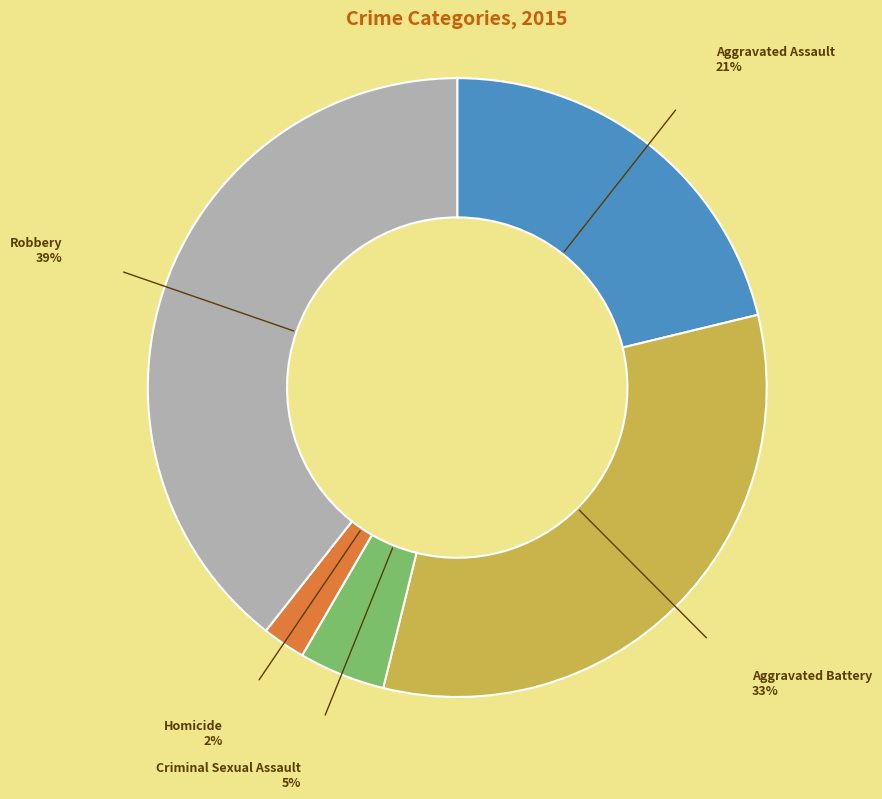

To the nearest percent, what percentage of the pie is Aggravated Battery?

33%